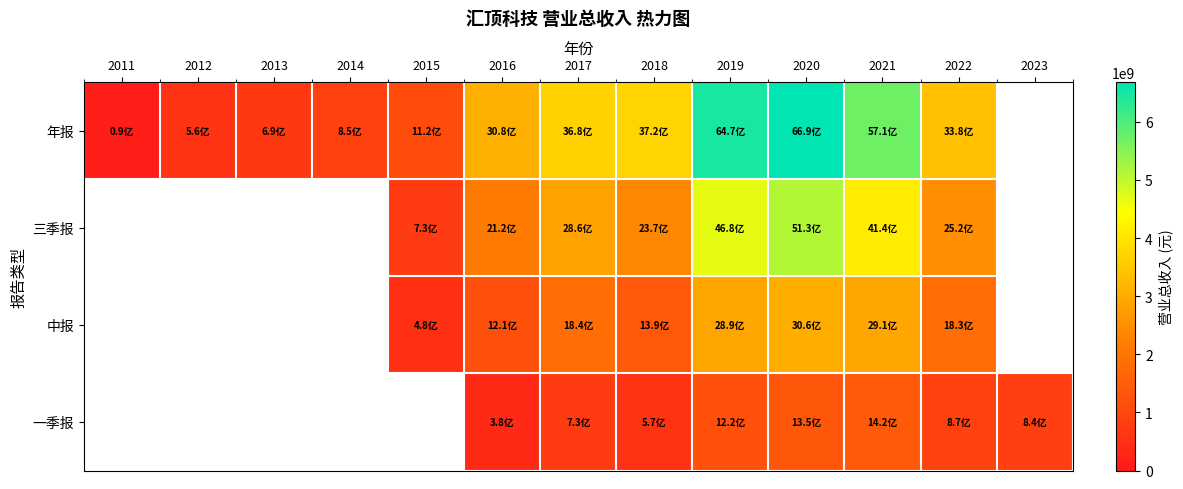

What value does the 三季报 series have at 2015?

732243560.2